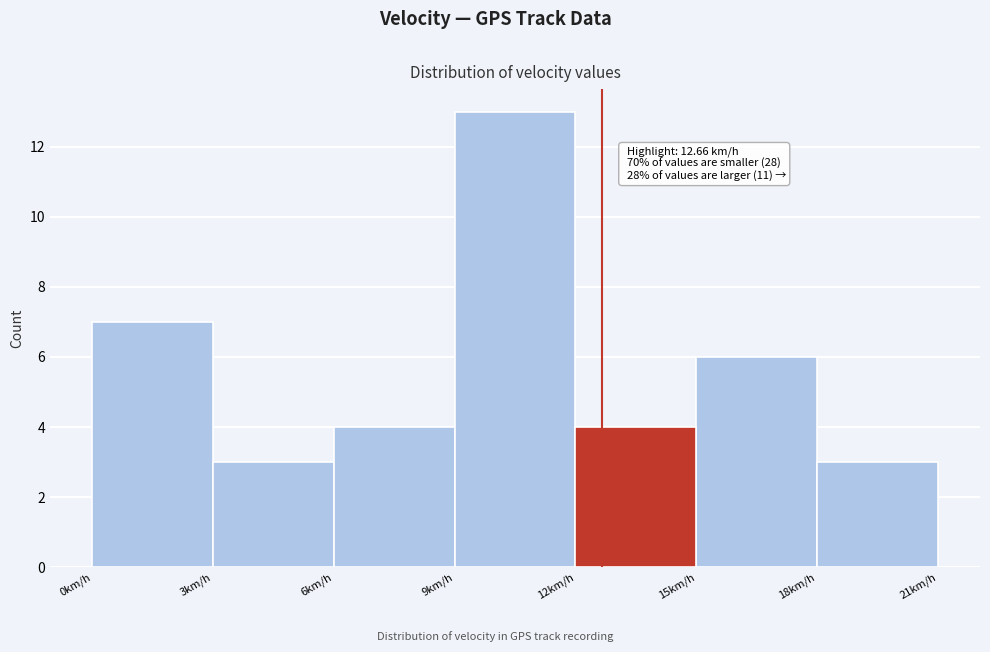

Over which range of the x-axis is the bar tallest?

9 to 12